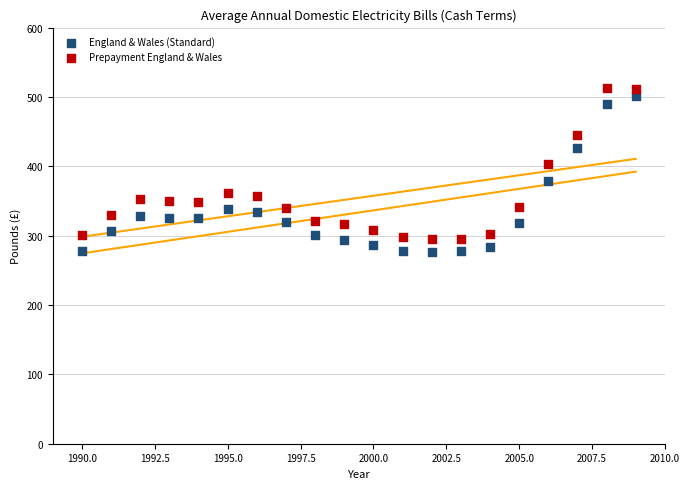

What is the X range (max minus min) for the scatter plot?

19.0